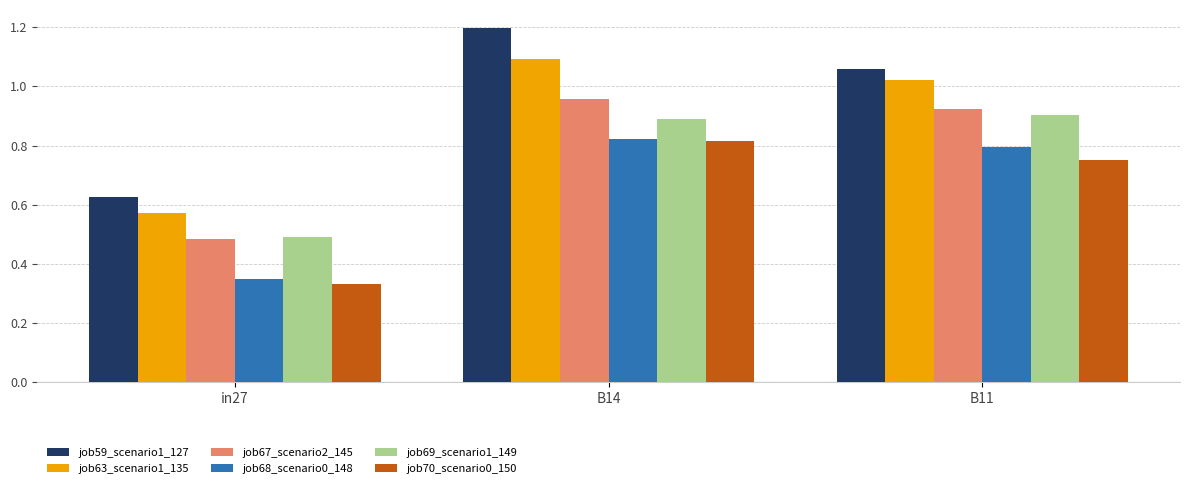

Rank the categories by job63_scenario1_135 value from highest to lowest.

B14, B11, in27